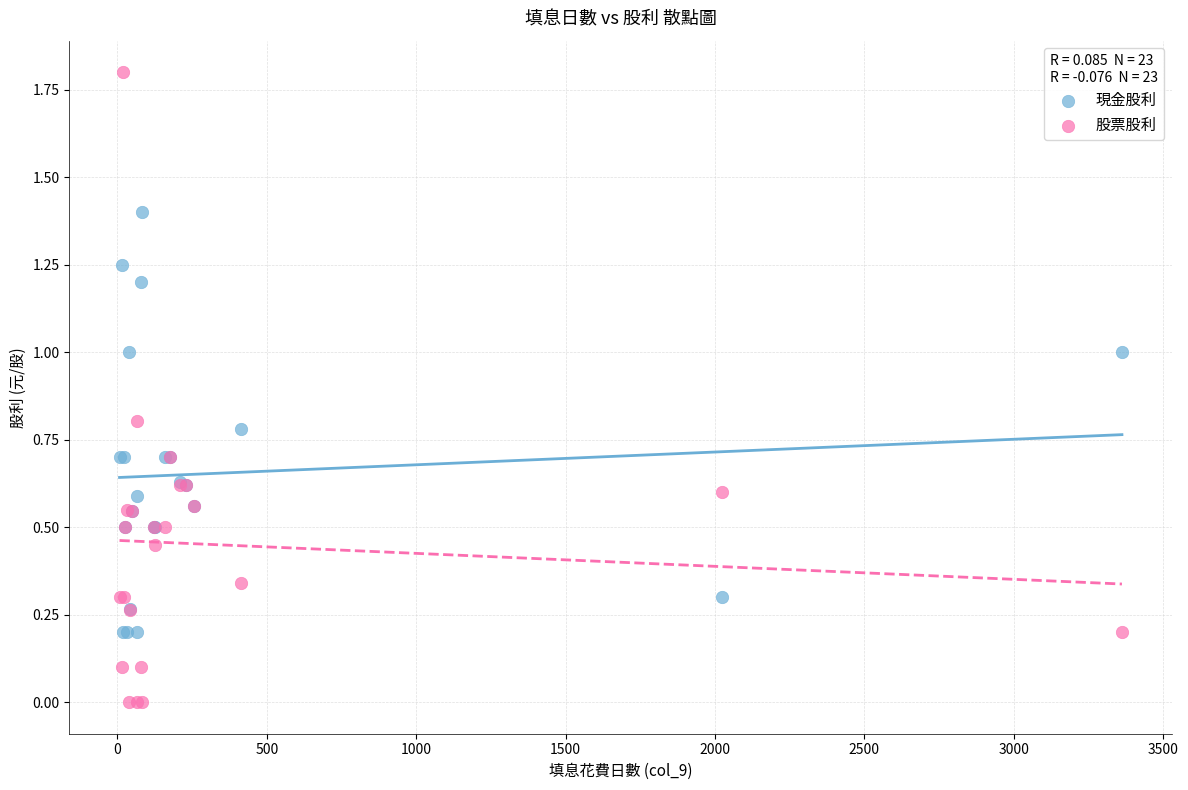

What are all the series names shown in the legend?

現金股利, 股票股利